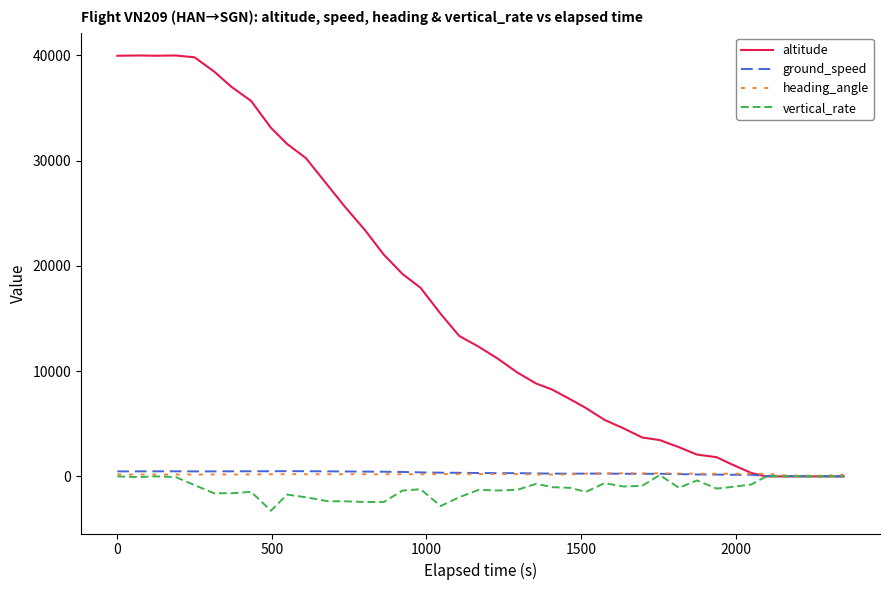

Which series has the largest total across all categories?

altitude